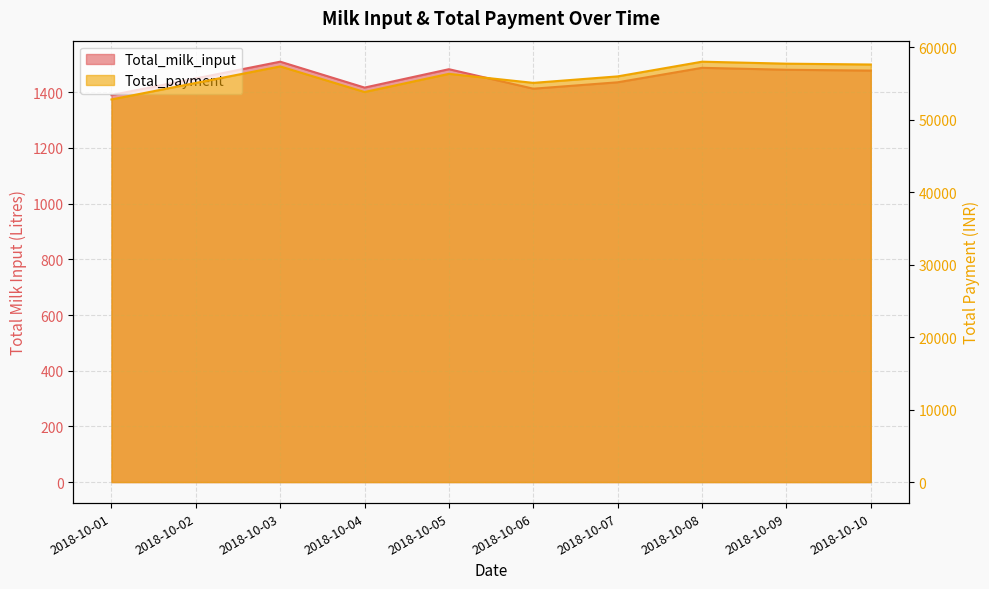

Which series has the largest range (max minus min)?

Total_payment